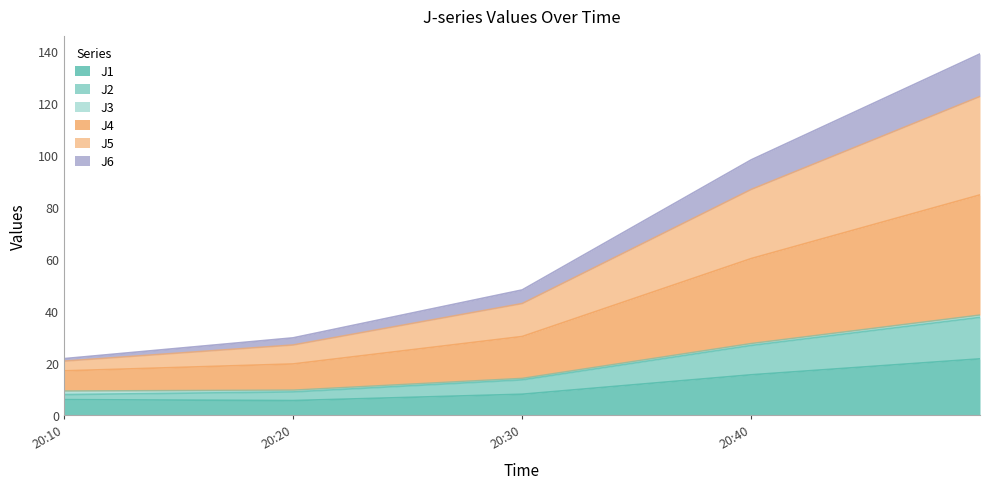

What is the lowest value of the J1 series?

5.5